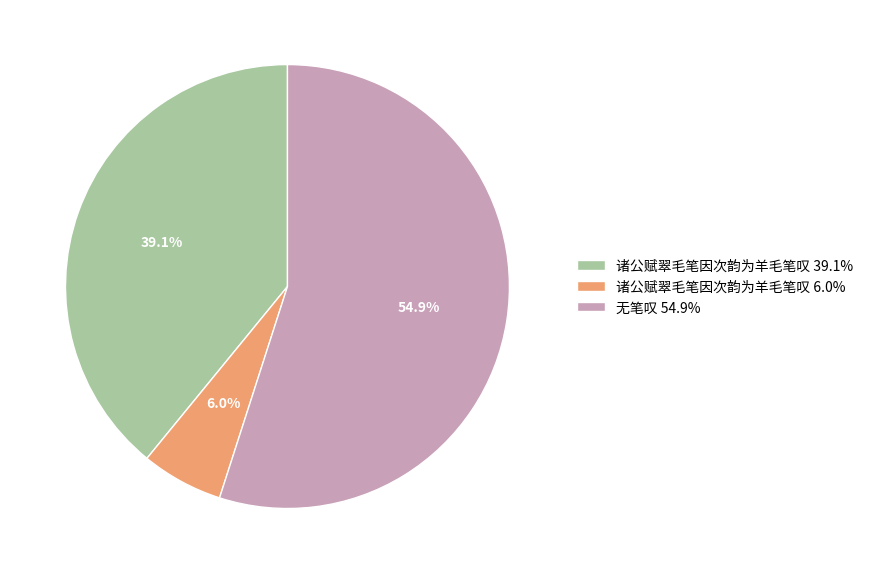

Is there any slice that represents more than half of the pie?

Yes